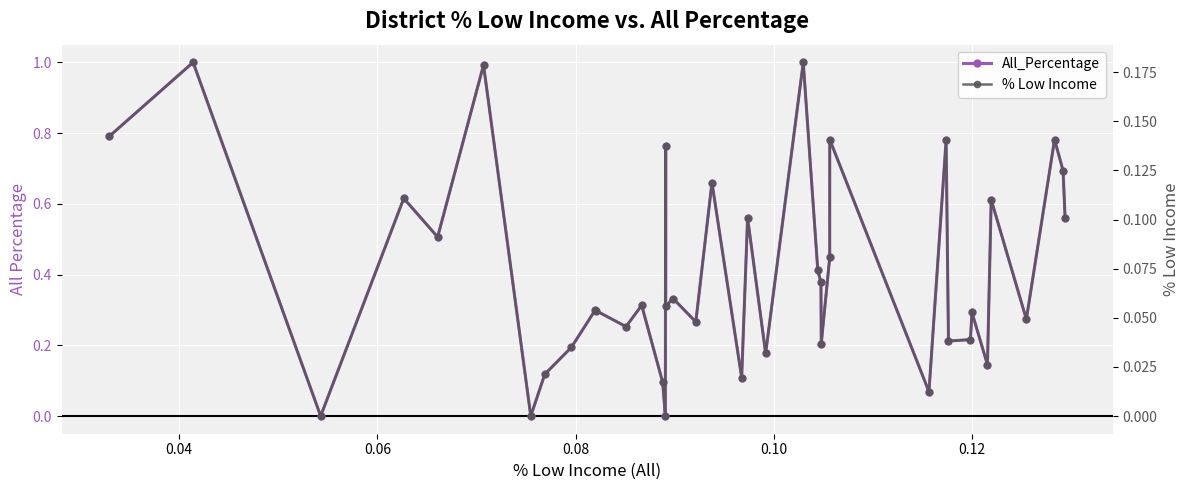

At how many categories does at least one series exceed 0?

37